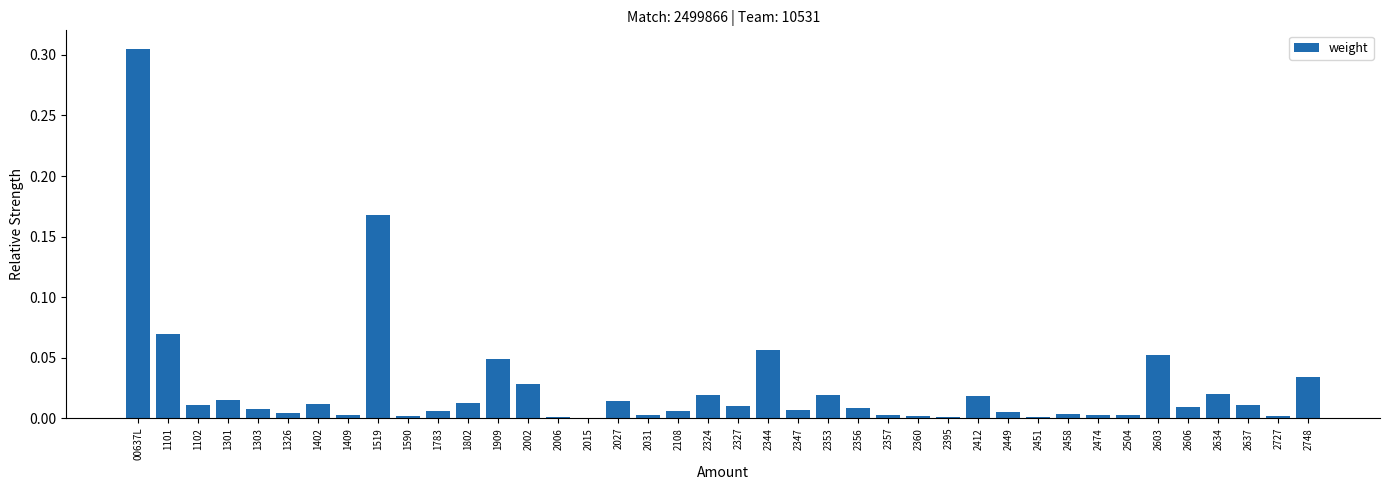

Which label corresponds to the largest value in the chart?

00637L